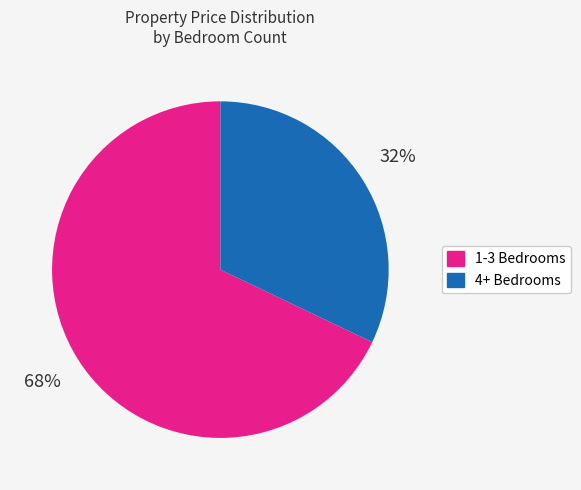

Does any single category account for the majority?

Yes